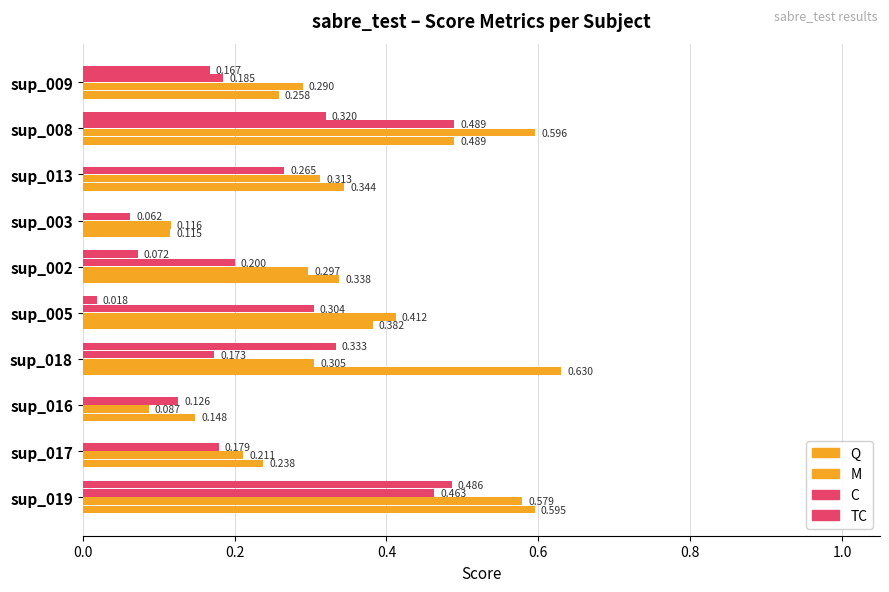

How many values in TC are above zero?

6